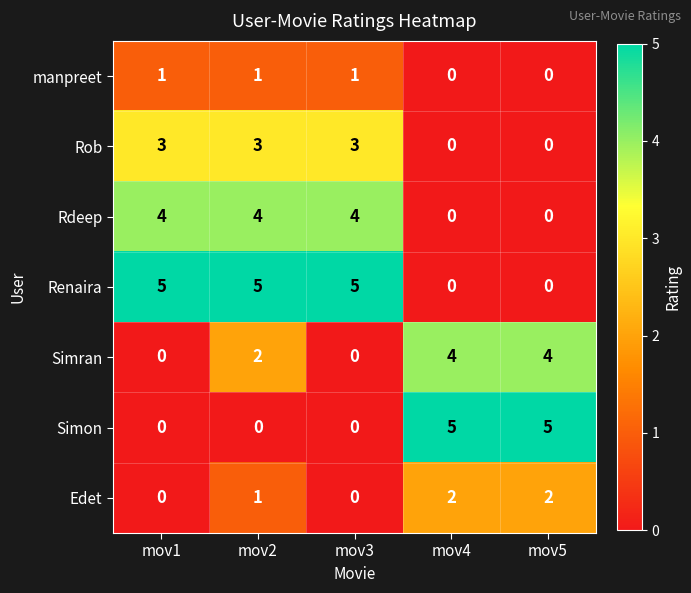

Which series has the largest total across all categories?

Renaira